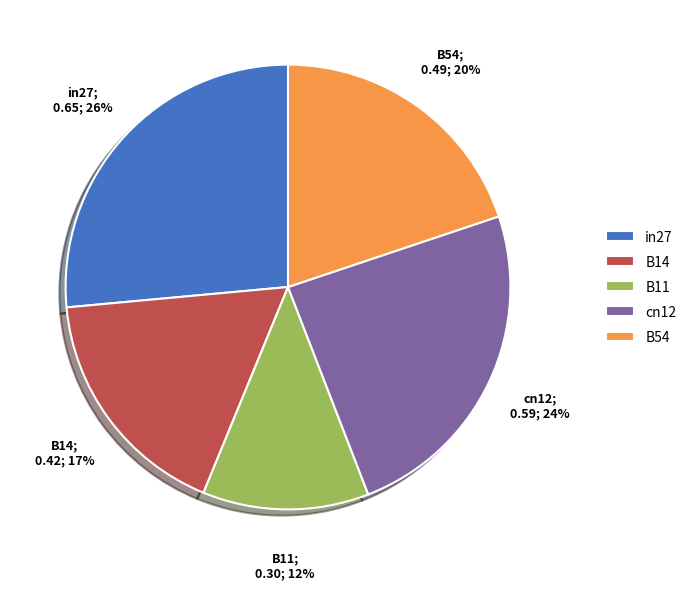

Count the number of slices in the pie.

5